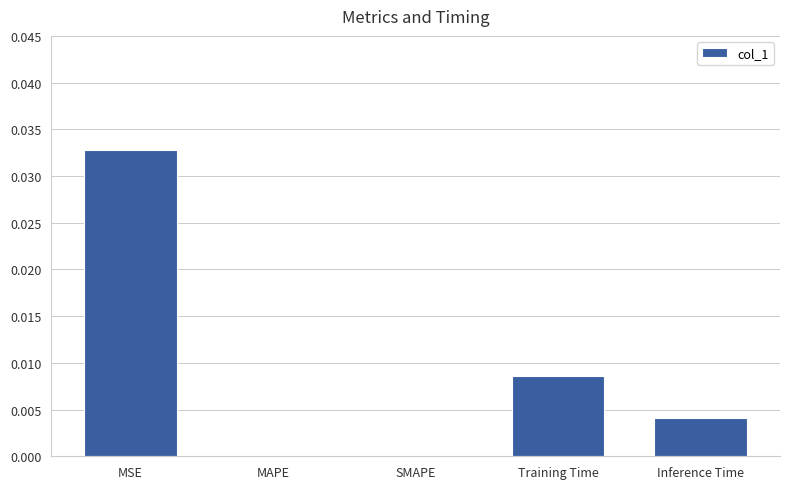

Which category has the highest value across all series?

MSE